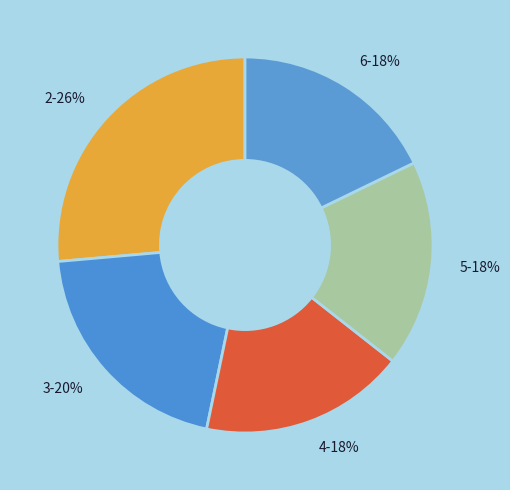

What percentage is the 3 slice, to the nearest percent?

20%